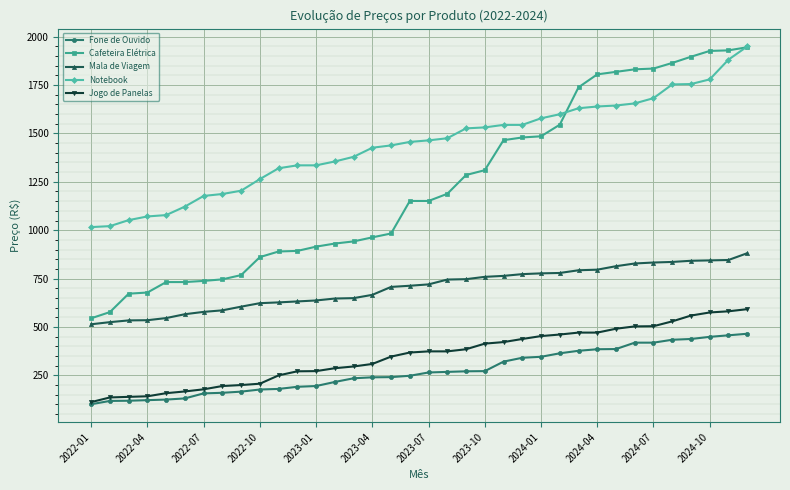

True or false: Mala de Viagem and Notebook intersect in this chart.

False